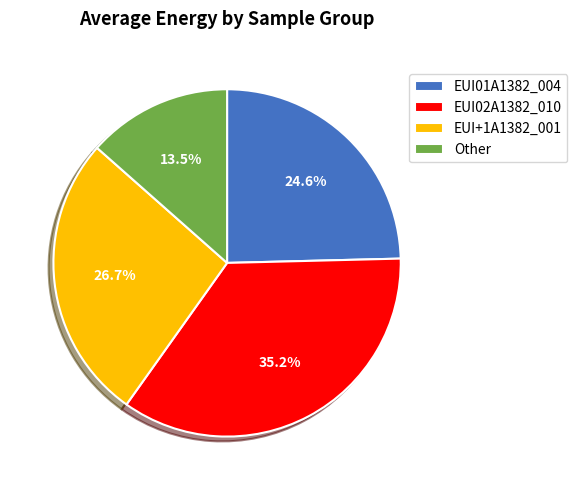

Is Other the majority of the pie?

No